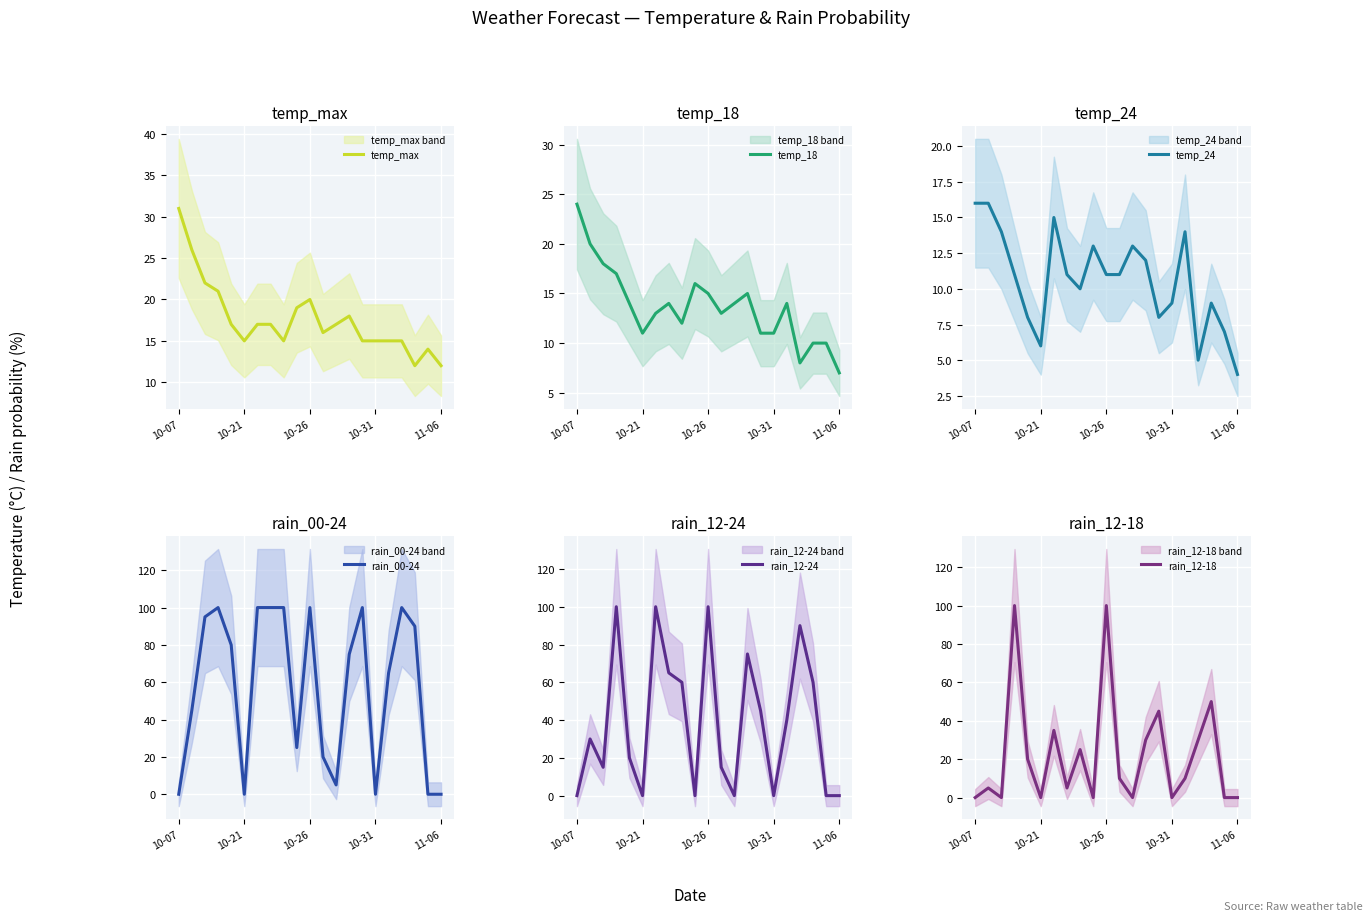

What is the maximum value for rain_12-24?

100